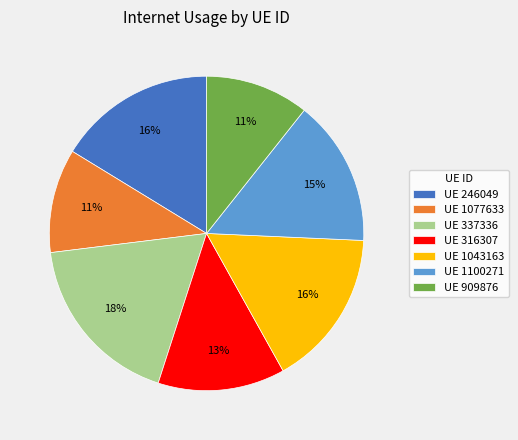

Do UE 1043163 and UE 1100271 together represent more than half of the pie?

No